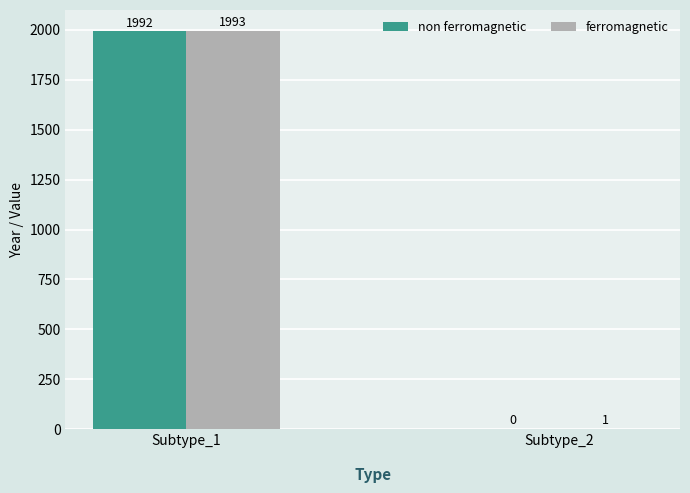

Reading left to right, list all the values displayed in this chart.

non ferromagnetic: 1992	0
ferromagnetic: 1993	1